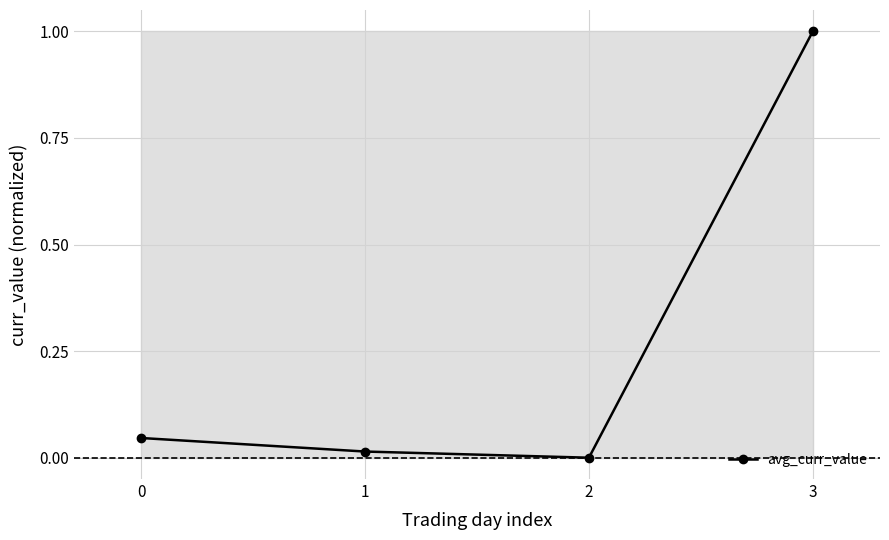

Is it true that the value at 3 is 0.3?

False